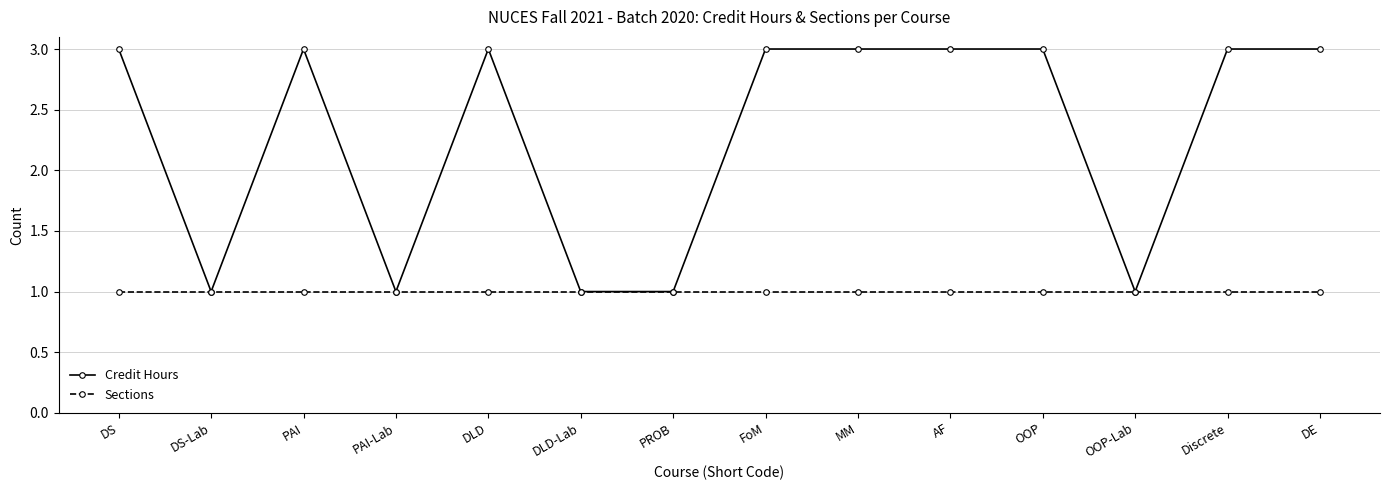

At how many categories does at least one series exceed 2?

9